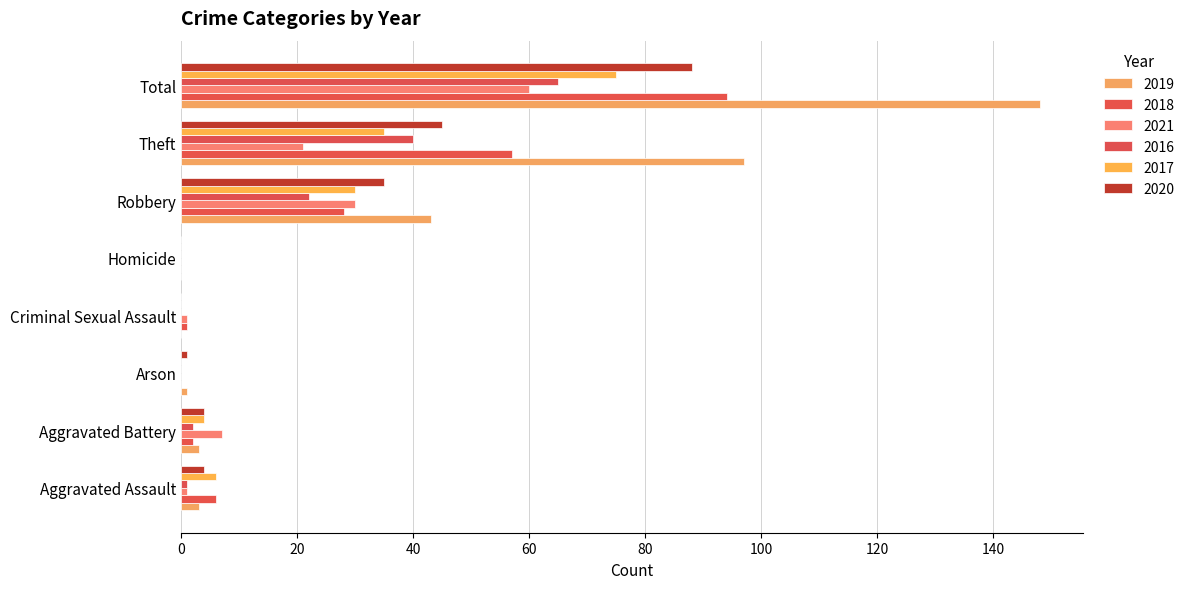

What is the difference between the 2017 values at Aggravated Battery and Robbery?

26